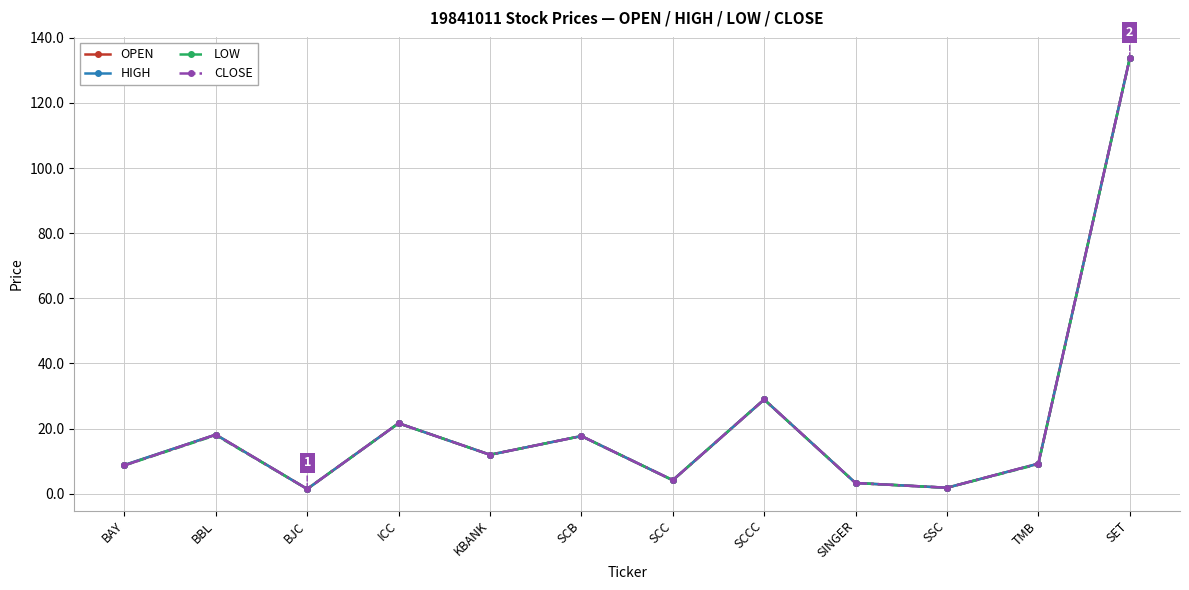

At which category is the sum across all series the highest?

SET